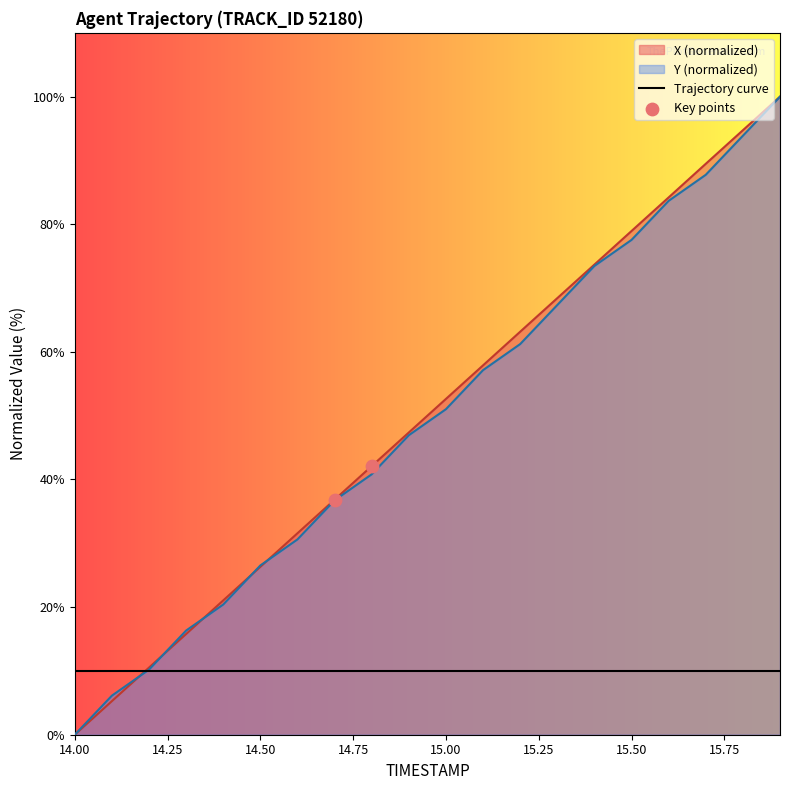

Which series has the largest total across all categories?

X